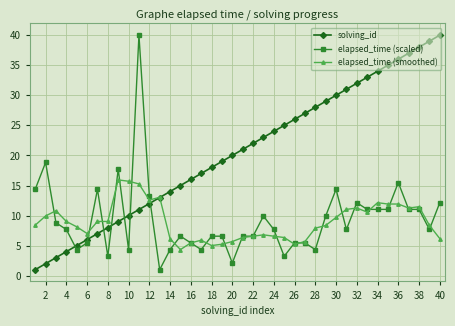

True or false: elapsed_time (smoothed) has more than 0 interior local peaks.

True